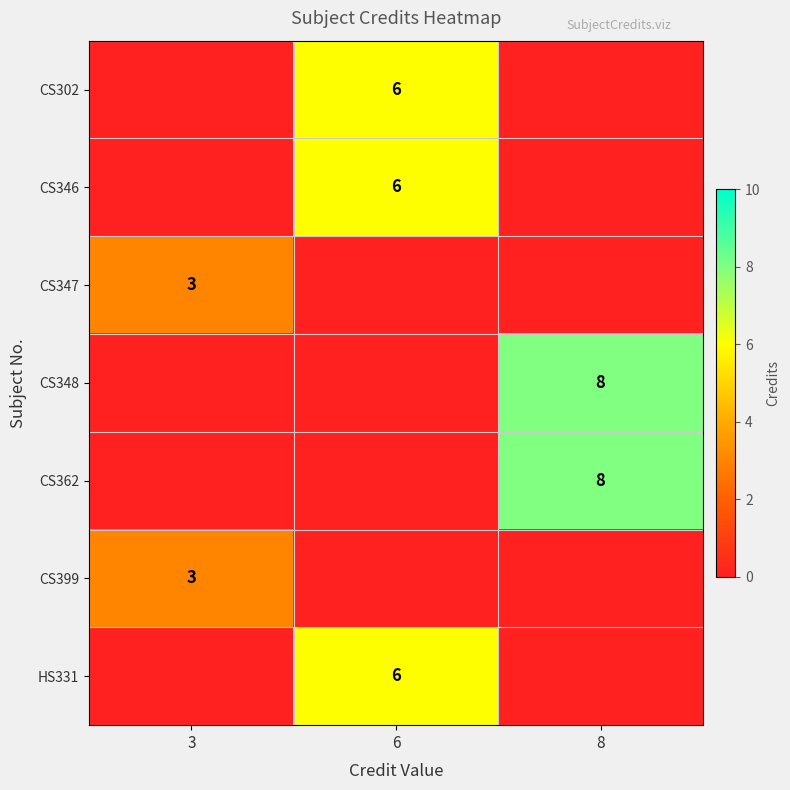

What is the spread (max minus min) of values at 8?

8